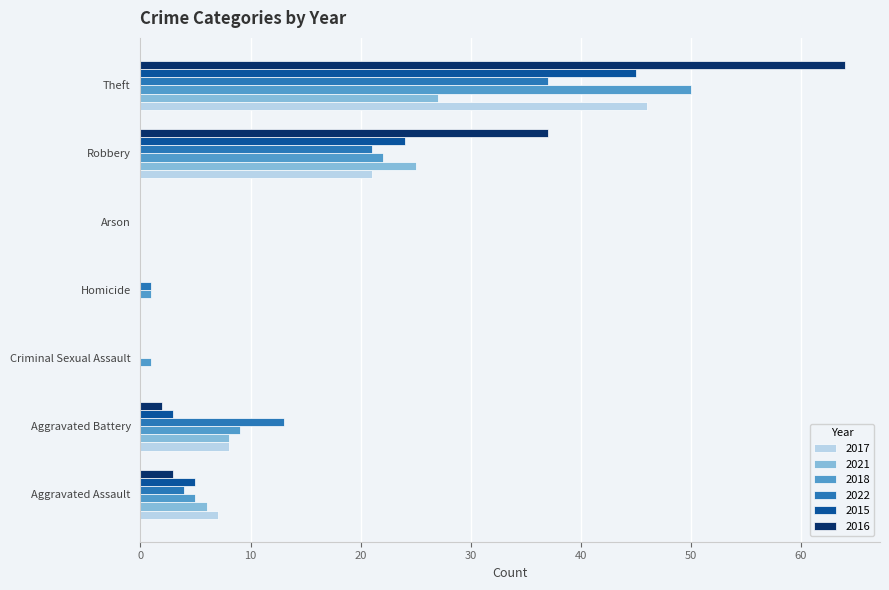

What is the sum of the 2016 values at Robbery and Arson?

37